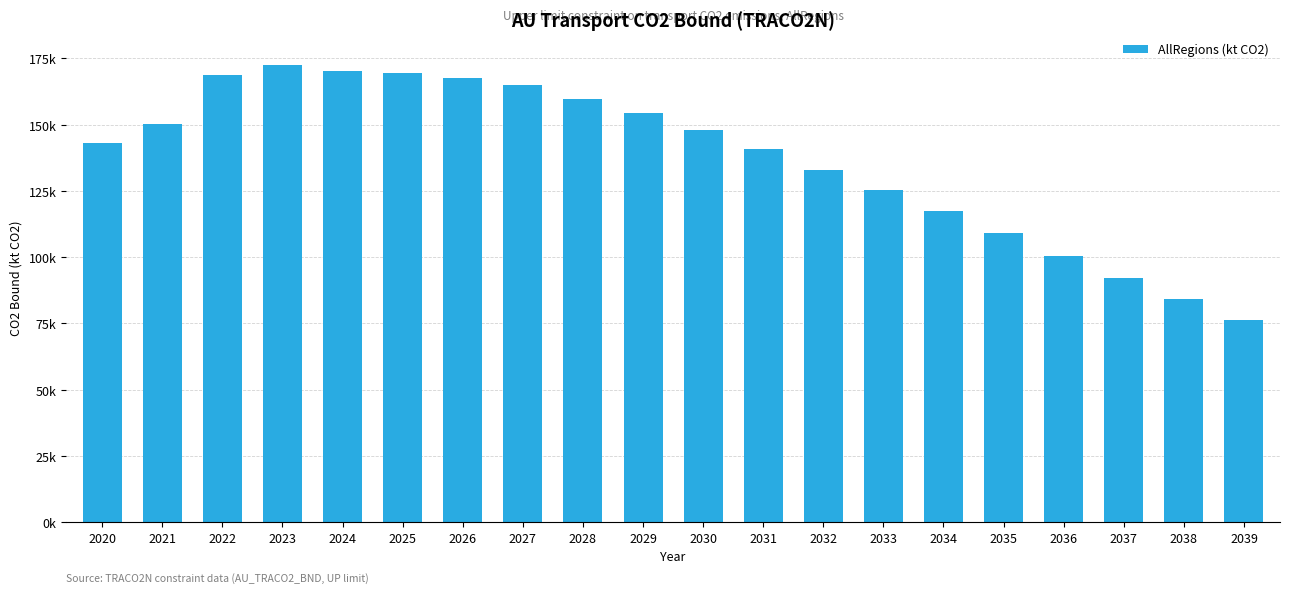

True or false: the data shows 150114.7 at 2021.

True